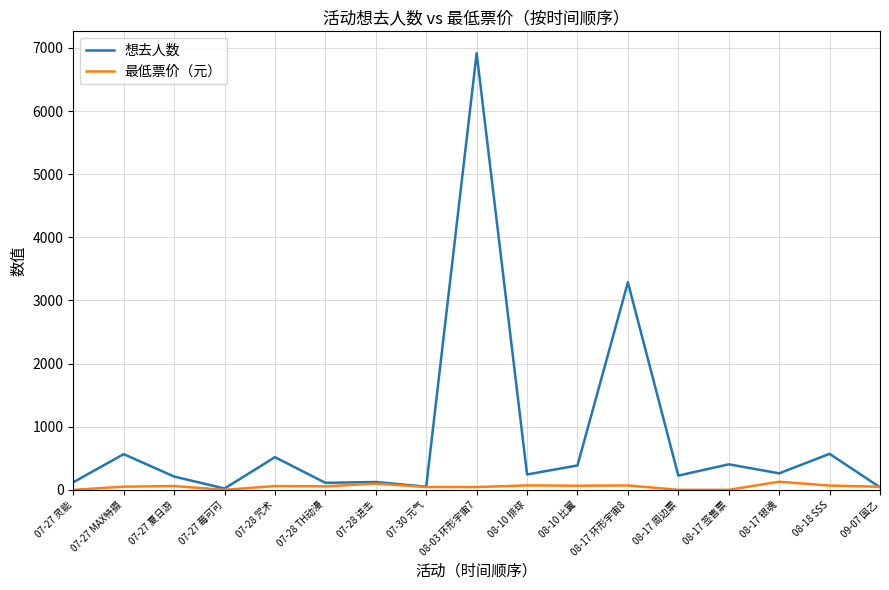

How many lines are shown in the chart?

2